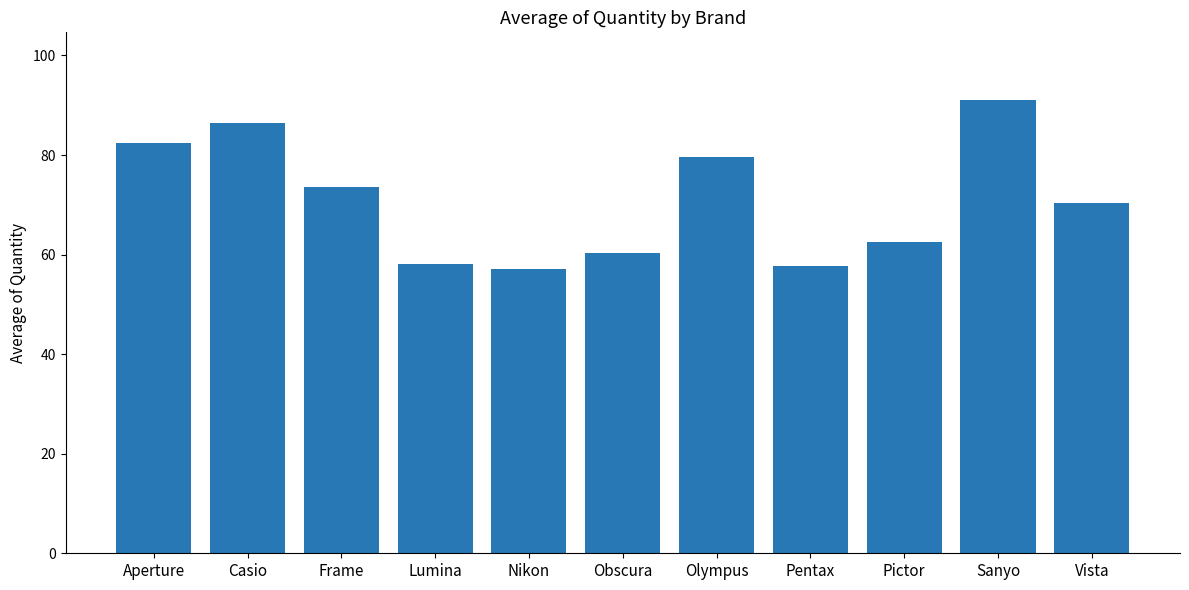

Are the bars grouped side by side (vs. stacked)?

No